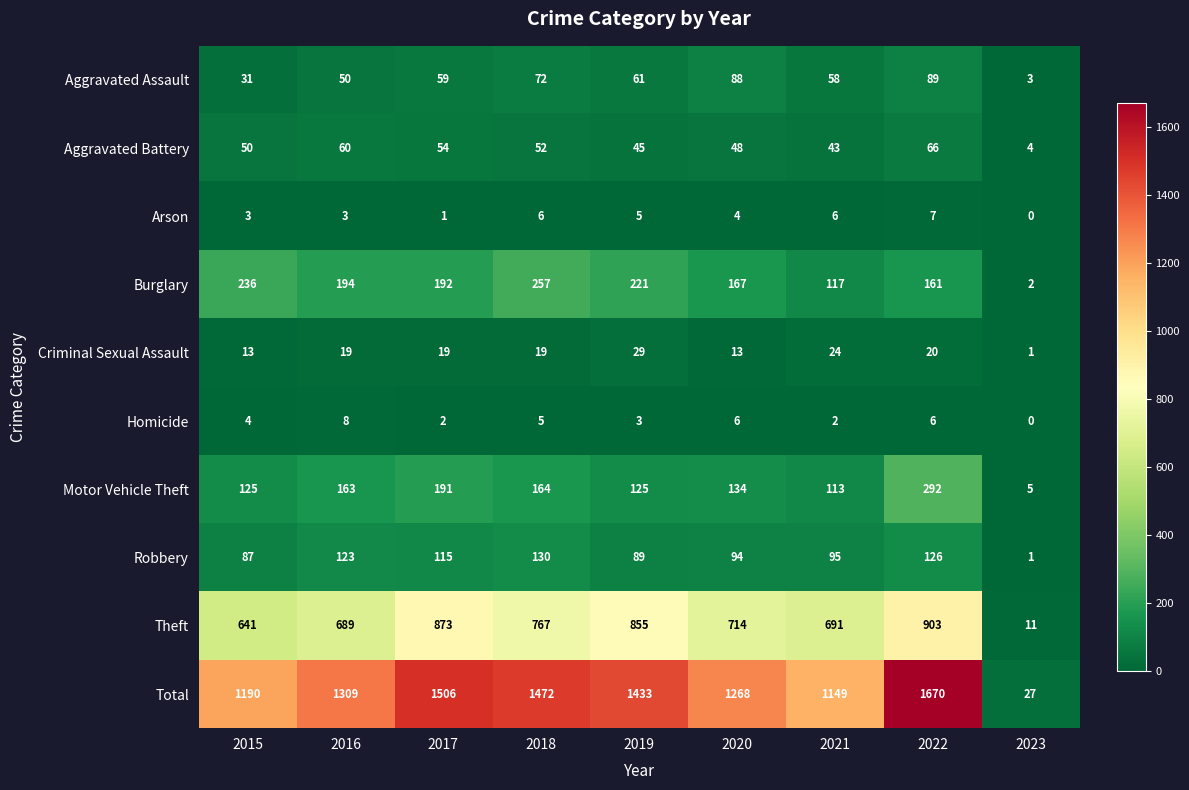

The value of Motor Vehicle Theft at 2019 is 188. True or false?

False